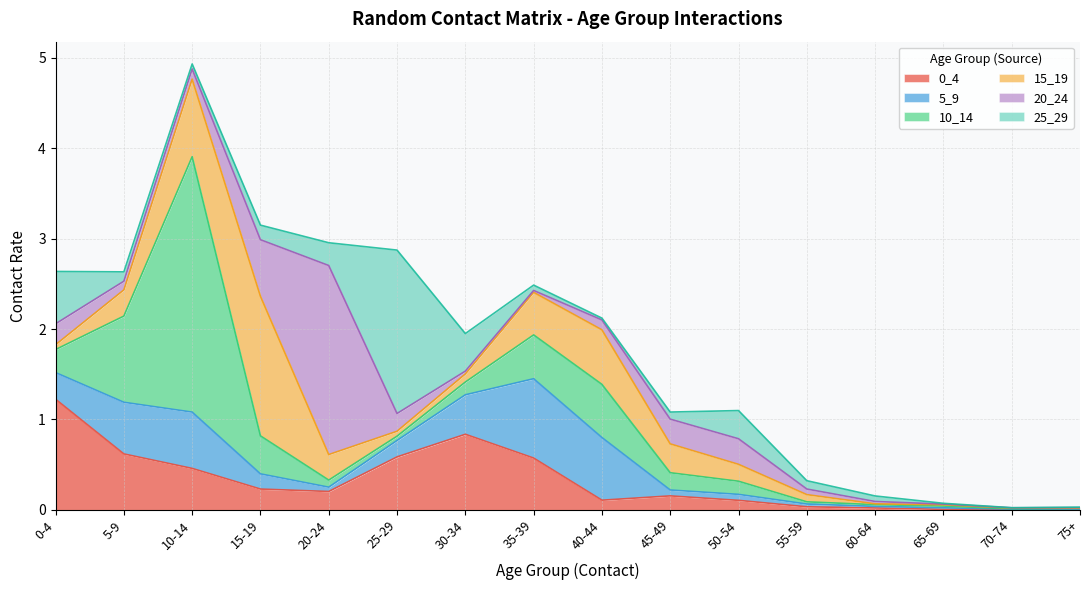

Reading left to right, extract all data points from this chart.

0_4: 0-4=1.2	5-9=0.6	10-14=0.5	15-19=0.2	20-24=0.2	25-29=0.6	30-34=0.8	35-39=0.6	40-44=0.1	45-49=0.2	50-54=0.1	55-59=0.0	60-64=0.0	65-69=0.0	70-74=0.0	75+=0.0
5_9: 0-4=0.3	5-9=0.6	10-14=0.6	15-19=0.2	20-24=0.0	25-29=0.2	30-34=0.4	35-39=0.9	40-44=0.7	45-49=0.1	50-54=0.1	55-59=0.0	60-64=0.0	65-69=0.0	70-74=0.0	75+=0.0
10_14: 0-4=0.3	5-9=1.0	10-14=2.8	15-19=0.4	20-24=0.1	25-29=0.0	30-34=0.1	35-39=0.5	40-44=0.6	45-49=0.2	50-54=0.1	55-59=0.0	60-64=0.0	65-69=0.0	70-74=0.0	75+=0.0
15_19: 0-4=0.1	5-9=0.3	10-14=0.9	15-19=1.5	20-24=0.3	25-29=0.1	30-34=0.1	35-39=0.5	40-44=0.6	45-49=0.3	50-54=0.2	55-59=0.1	60-64=0.0	65-69=0.0	70-74=0.0	75+=0.0
20_24: 0-4=0.2	5-9=0.1	10-14=0.1	15-19=0.6	20-24=2.1	25-29=0.2	30-34=0.0	35-39=0.0	40-44=0.1	45-49=0.3	50-54=0.3	55-59=0.1	60-64=0.0	65-69=0.0	70-74=0.0	75+=0.0
25_29: 0-4=0.6	5-9=0.1	10-14=0.1	15-19=0.2	20-24=0.3	25-29=1.8	30-34=0.4	35-39=0.1	40-44=0.0	45-49=0.1	50-54=0.3	55-59=0.1	60-64=0.1	65-69=0.0	70-74=0.0	75+=0.0